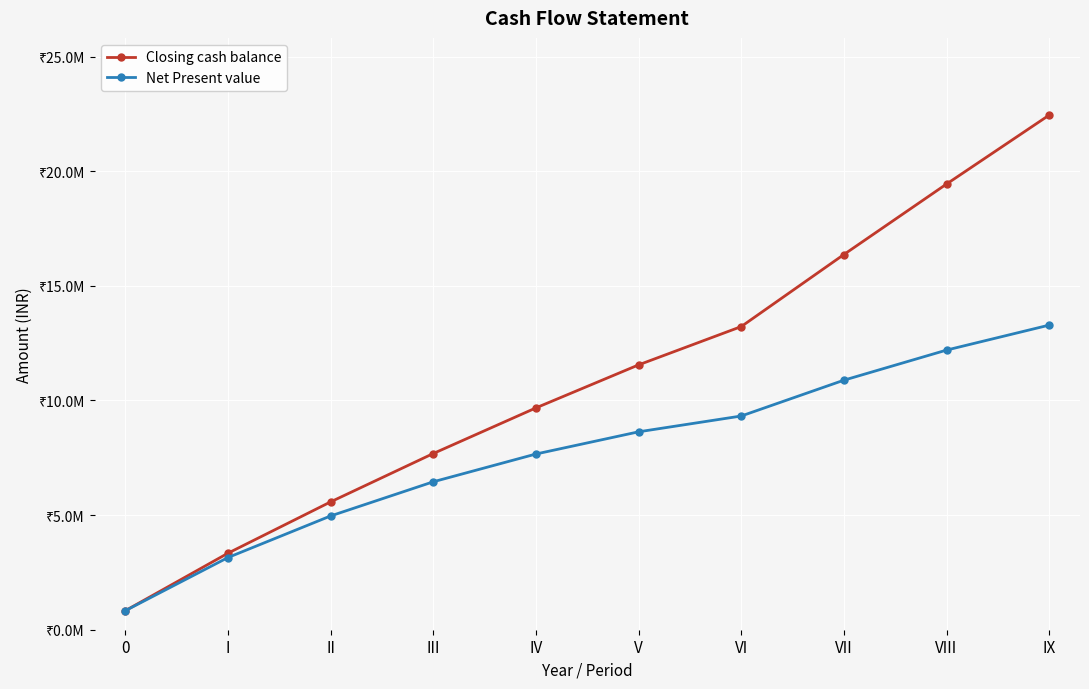

At which category is the sum across all series the highest?

IX